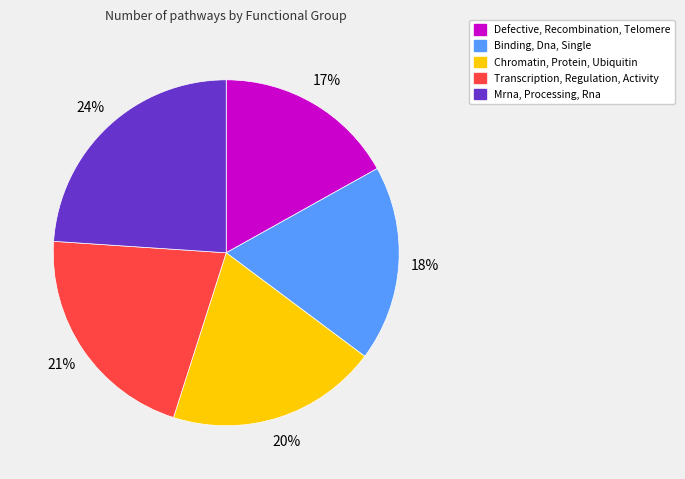

To the nearest percent, what percentage of the pie is Chromatin, Protein, Ubiquitin?

20%